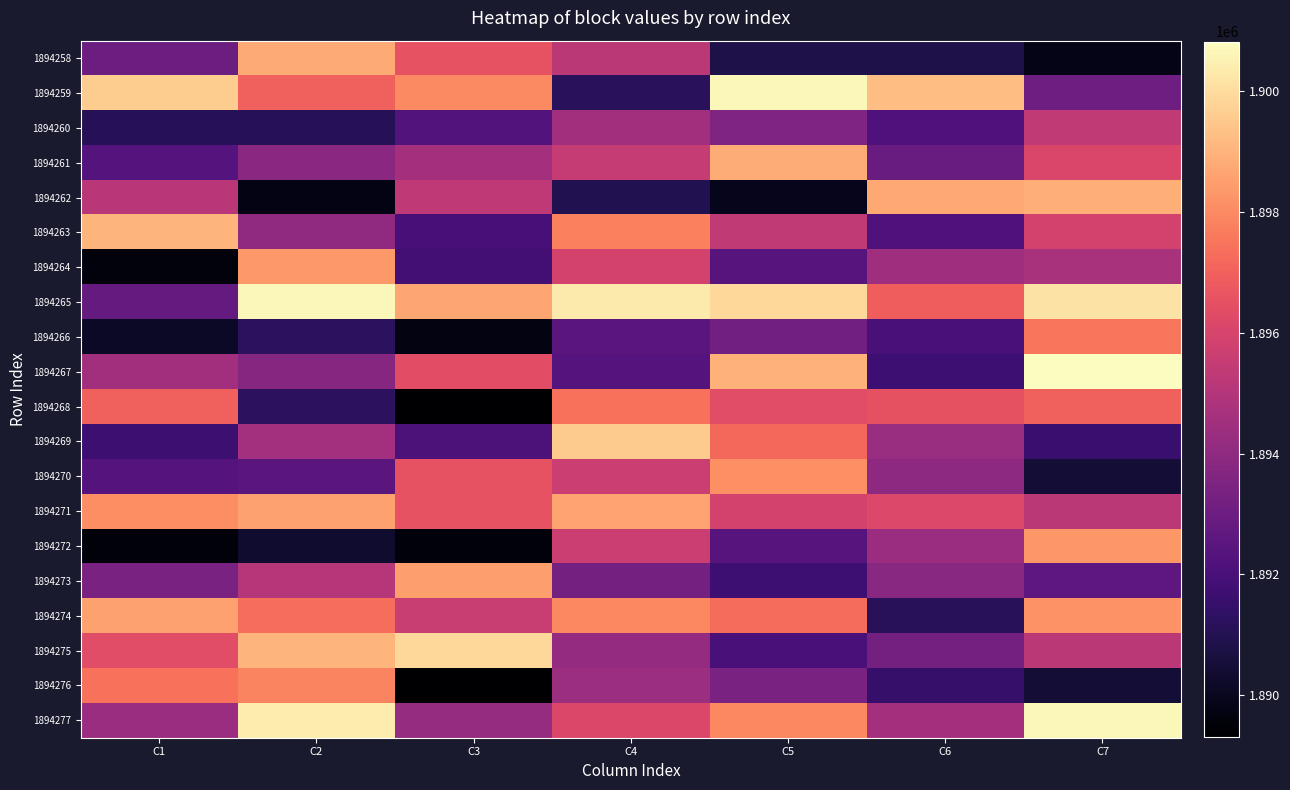

What is the smallest value displayed?

1889313.2